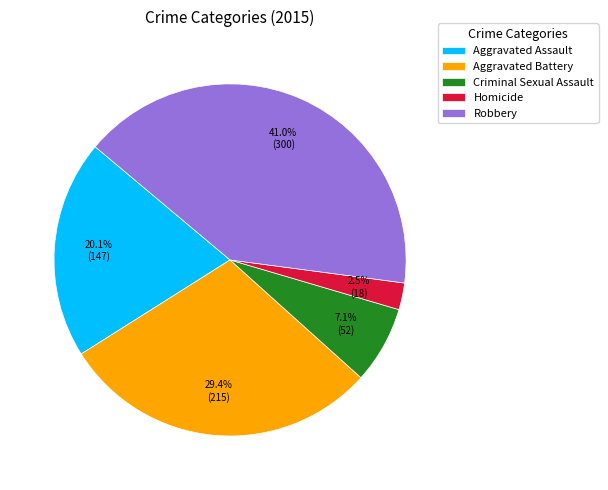

To the nearest percent, what percentage of the pie is Aggravated Battery?

29%